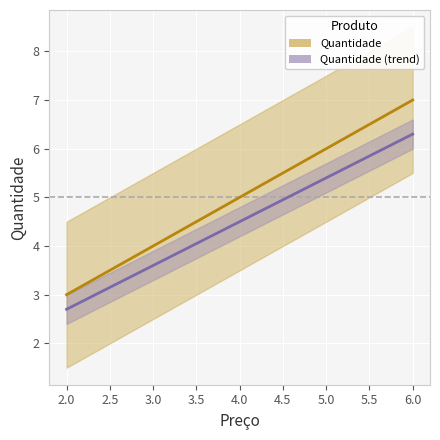

What is the sum of all values?

16